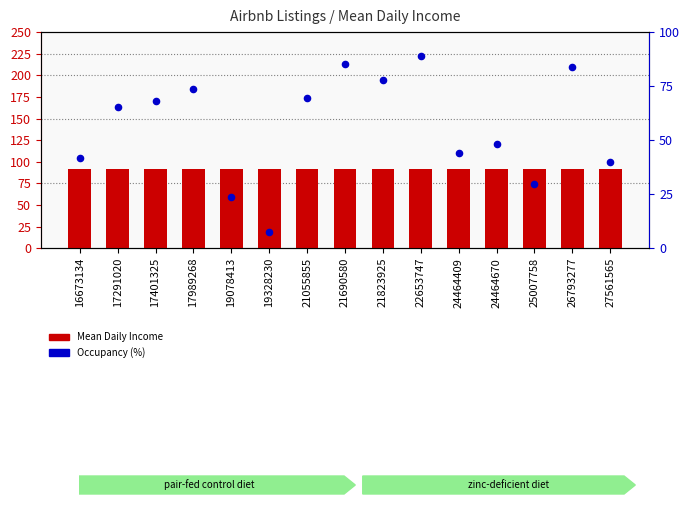

At how many categories does at least one series exceed 78?

15